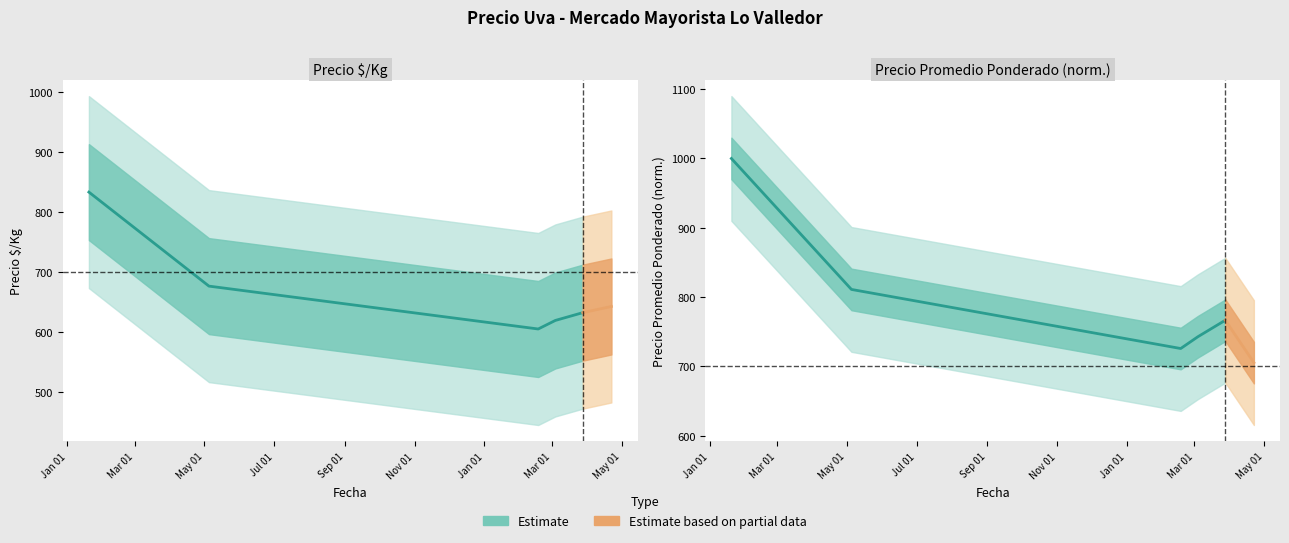

What is the difference between the maximum and minimum values?

274.1